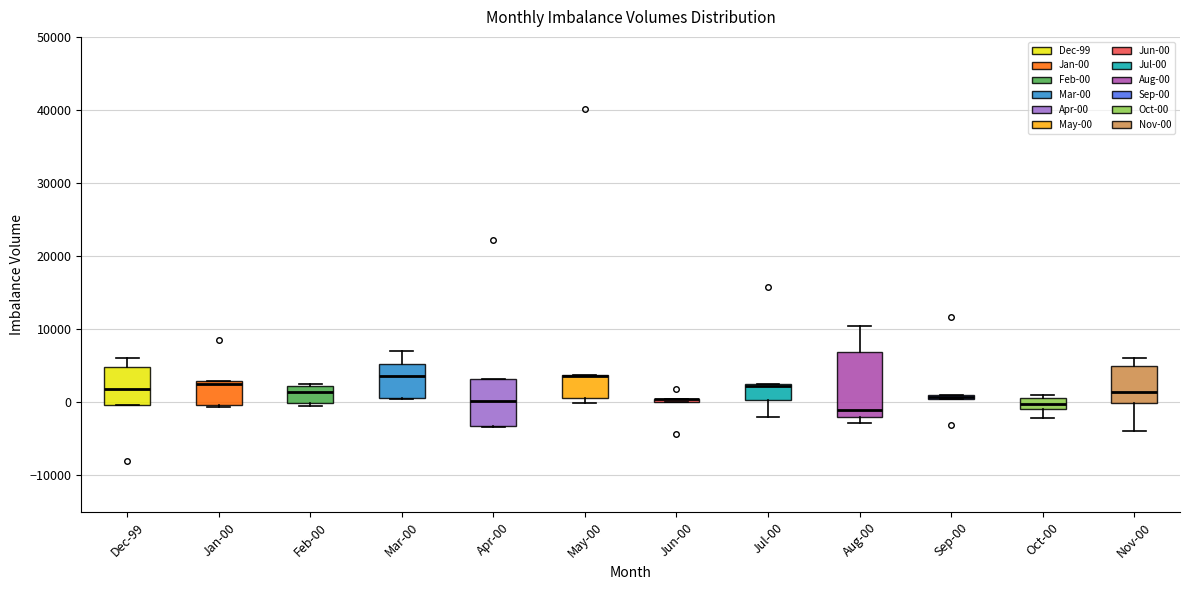

Where is the upper edge of the box for Jun-00 on the y-axis? The values are not printed on the chart, so give them approximately, as read against the axis.

1000